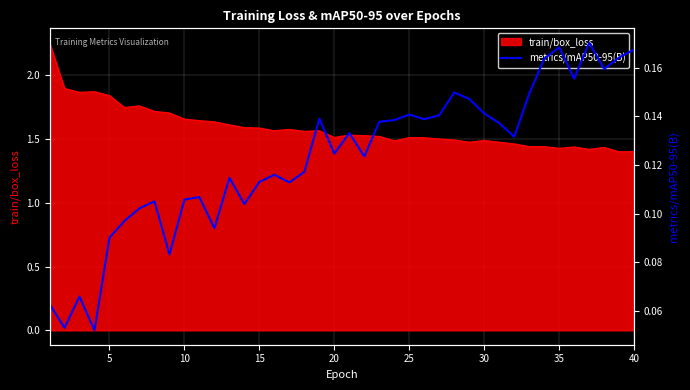

How many interior local valleys (lower than both neighbors) does the data have?

12